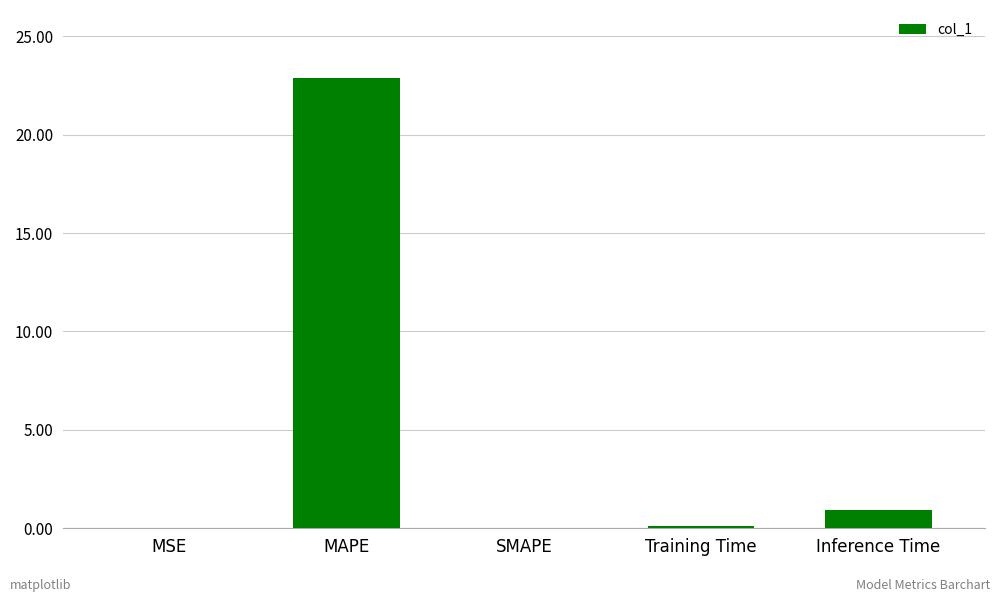

Between SMAPE and MAPE, which is larger?

MAPE